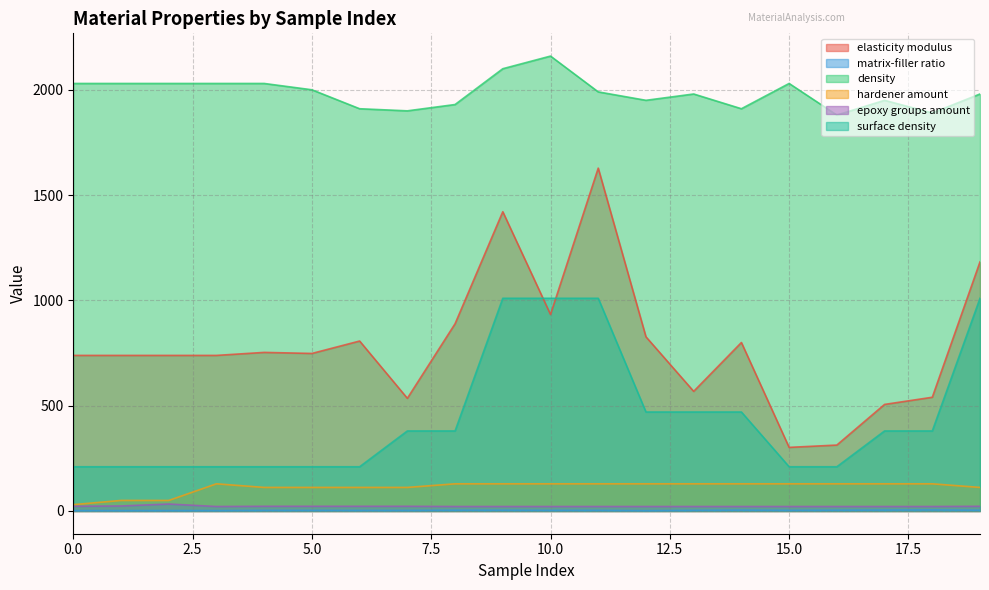

Rank the series by their maximum value, from lowest to highest.

matrix-filler ratio, epoxy groups amount, hardener amount, surface density, elasticity modulus, density